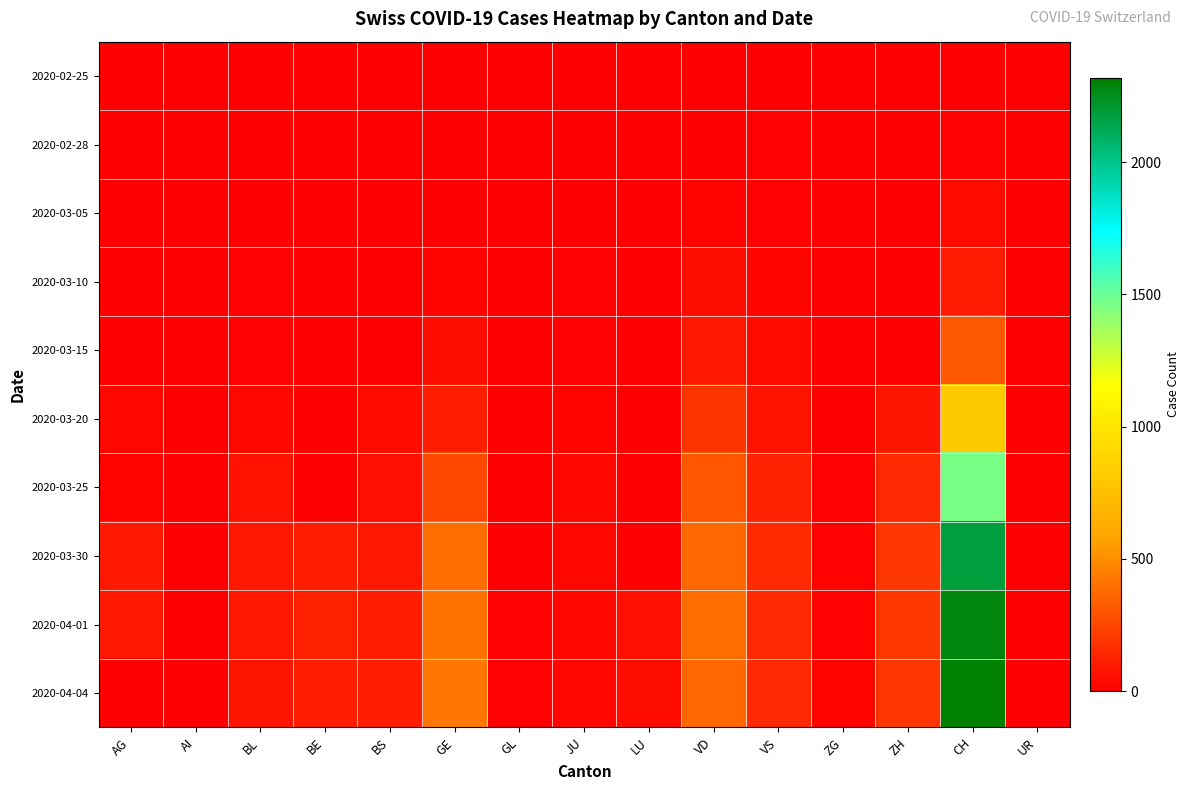

Between AI and ZH, which series saw the biggest shift?

2020-04-01